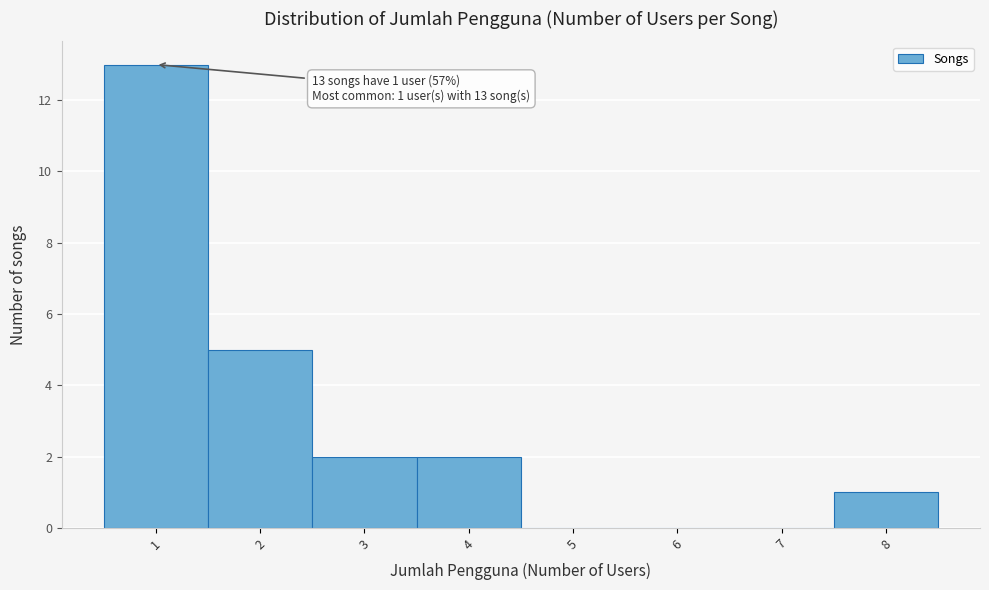

Over which range of the x-axis is the bar tallest?

0.5 to 1.5